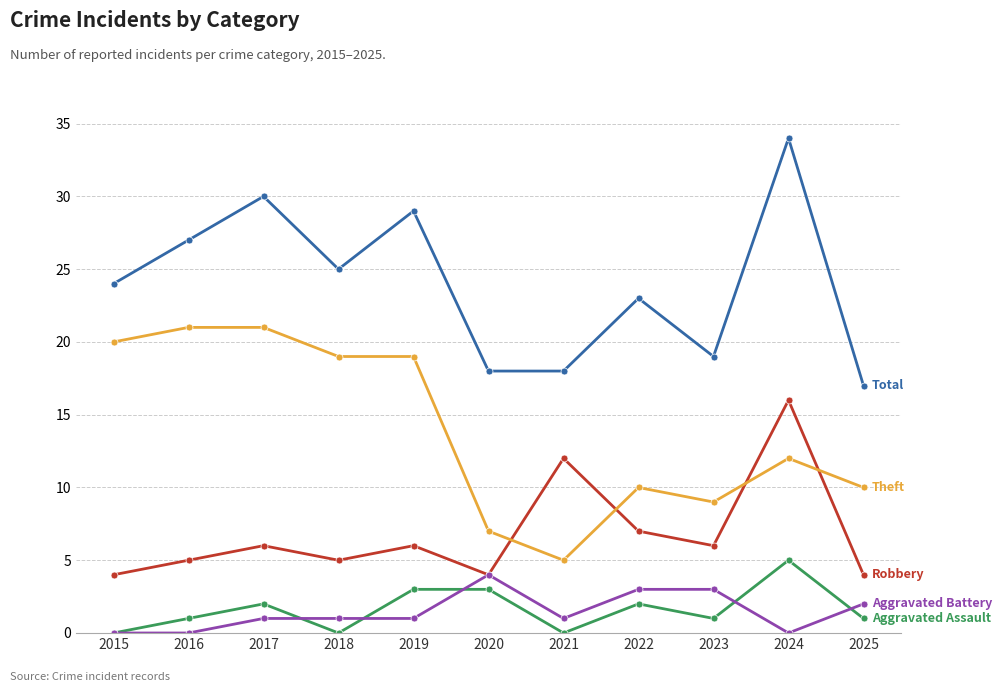

At which category is the sum across all series the highest?

2024